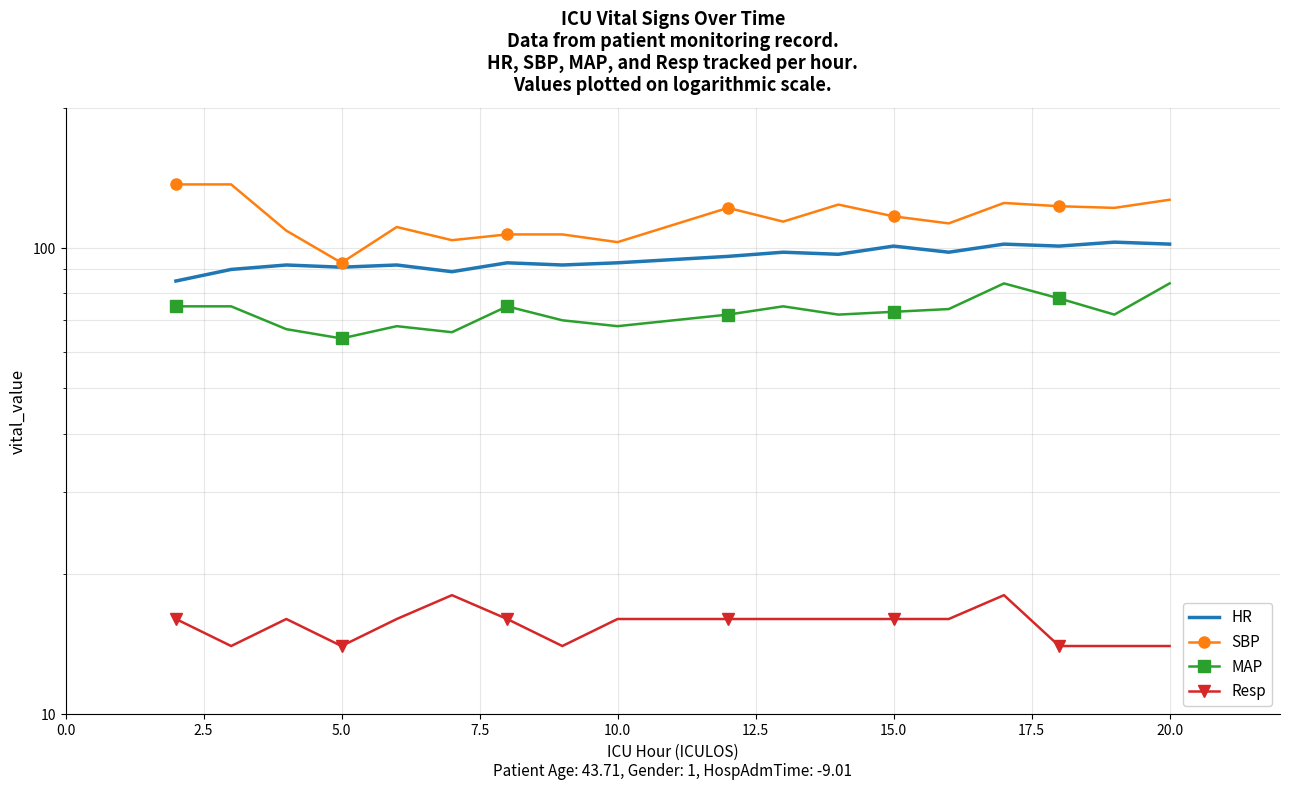

Is it true that SBP equals 34 at 10.0?

False